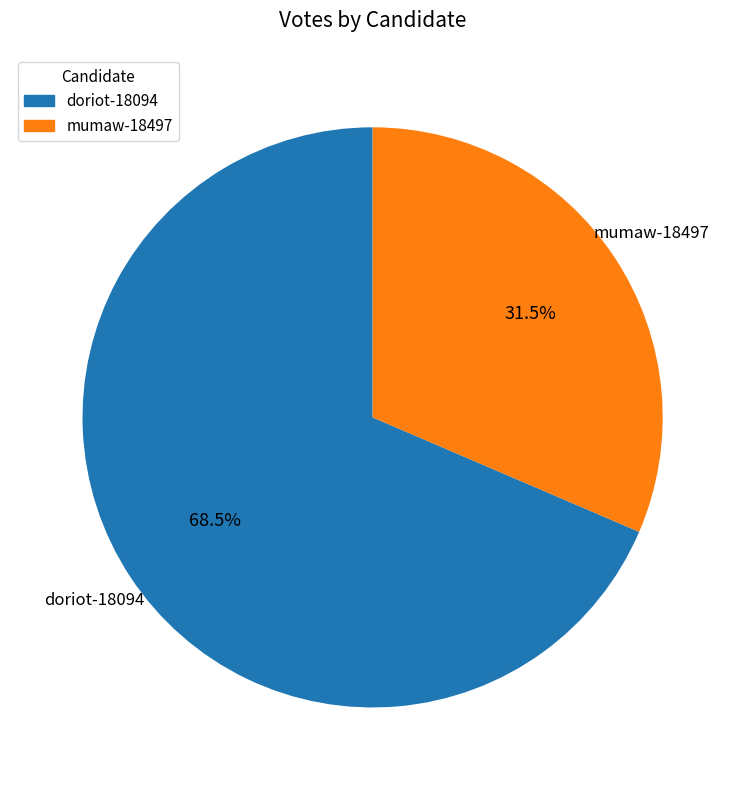

To the nearest percent, what is the average slice percentage?

50%